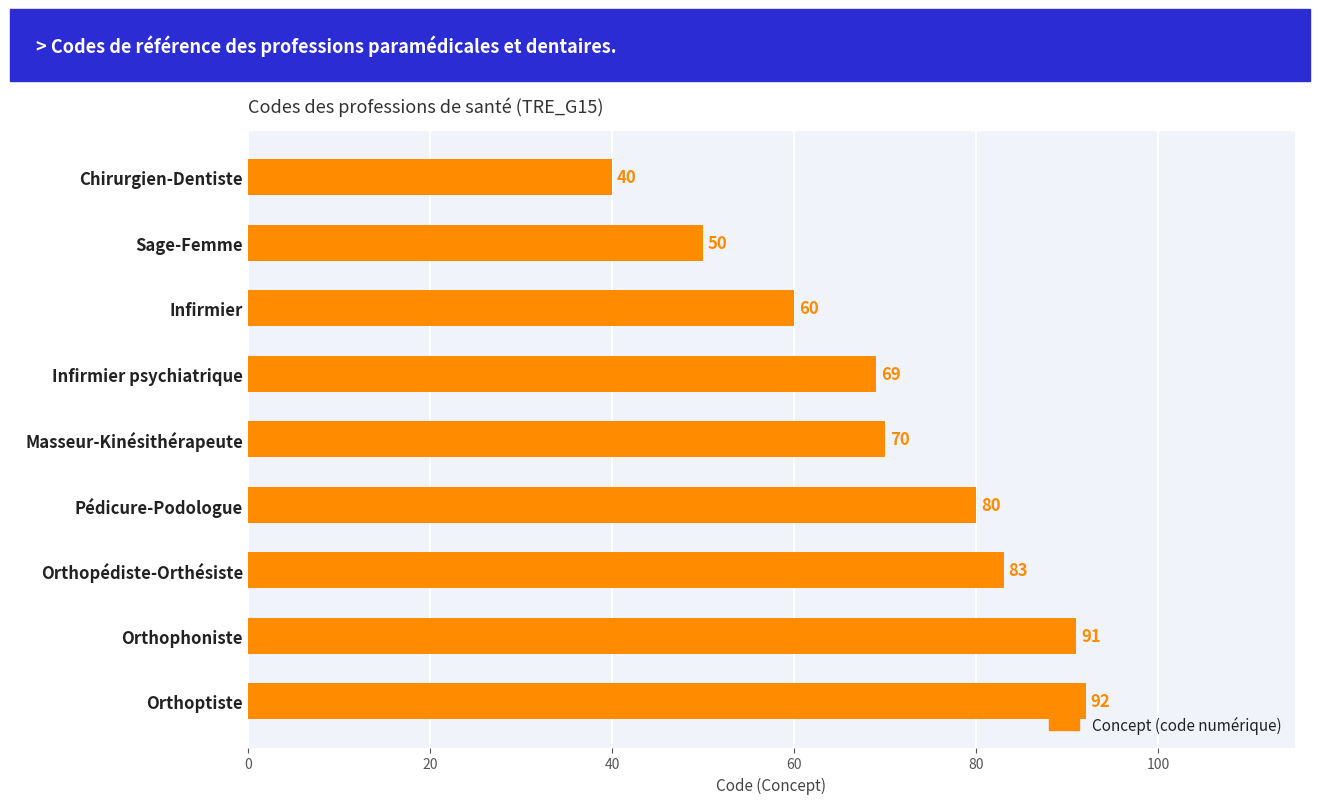

What is the label of the 9th bar from the bottom?

Chirurgien-Dentiste